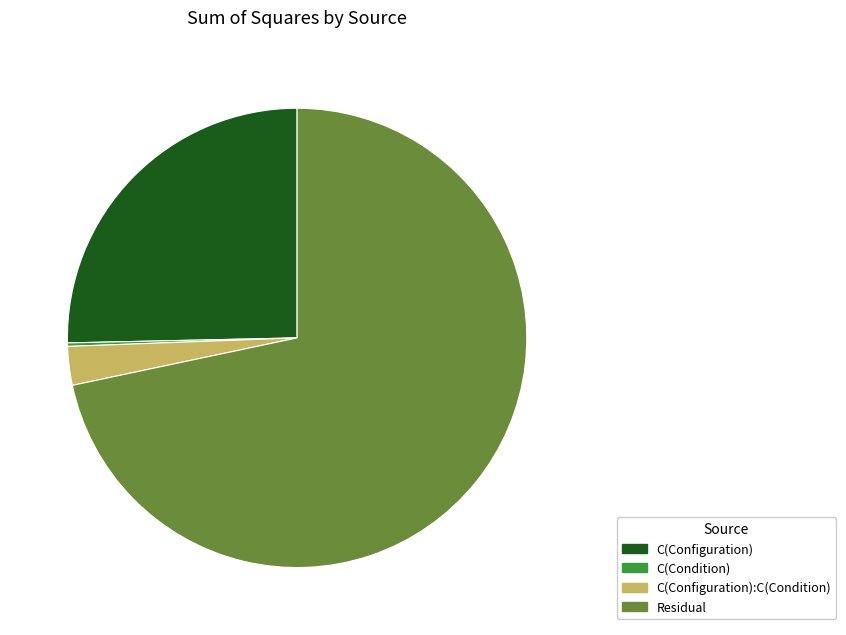

Which has a higher value, Residual or C(Configuration)?

Residual